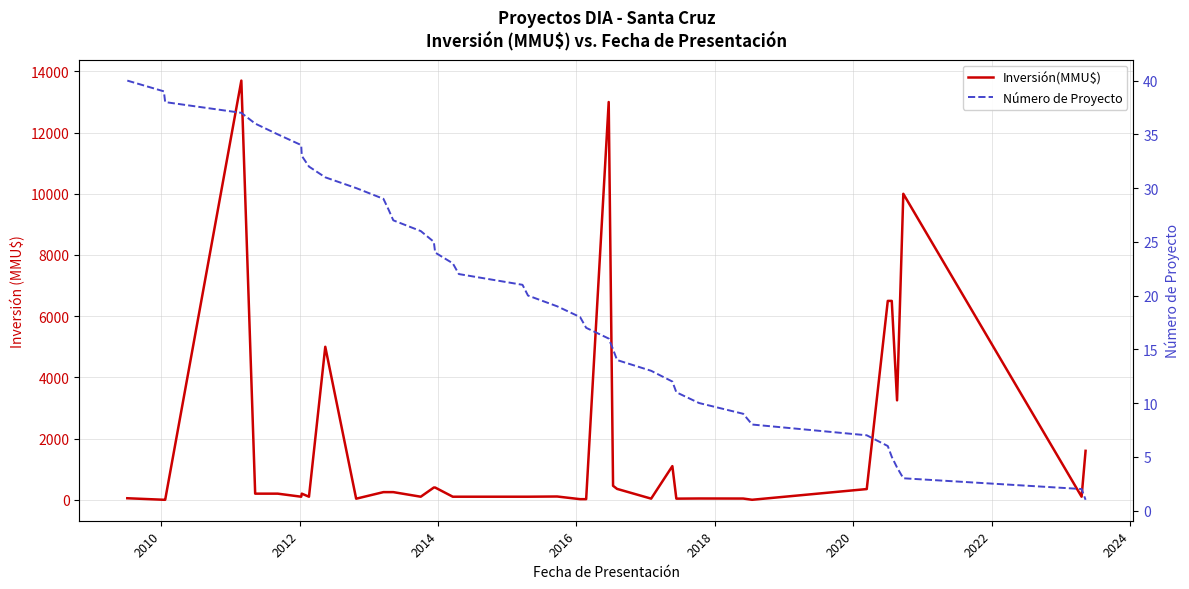

True or false: Número de Proyecto has more than 2 interior local peaks.

False